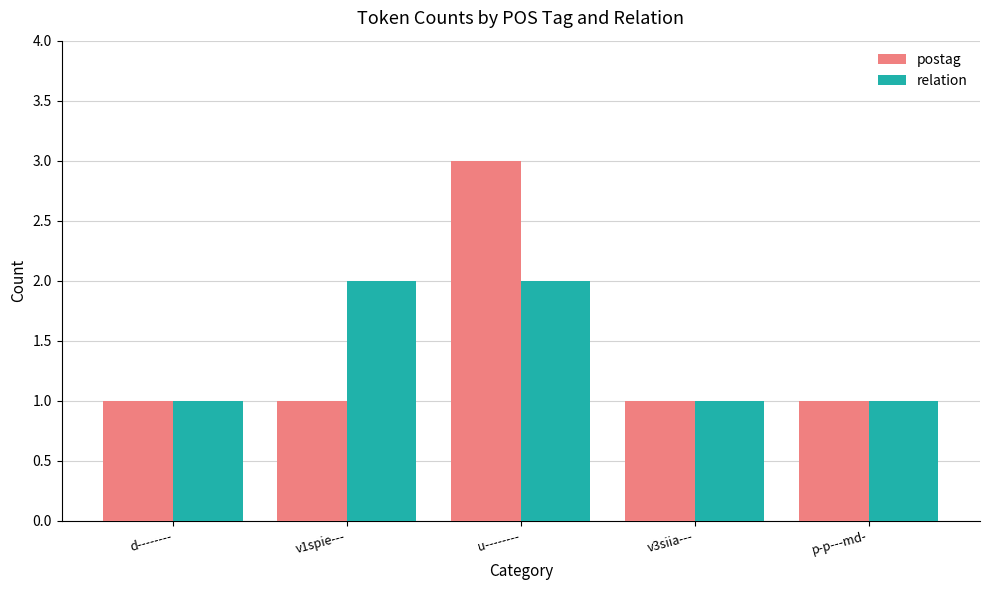

What is the average value of the relation series?

1